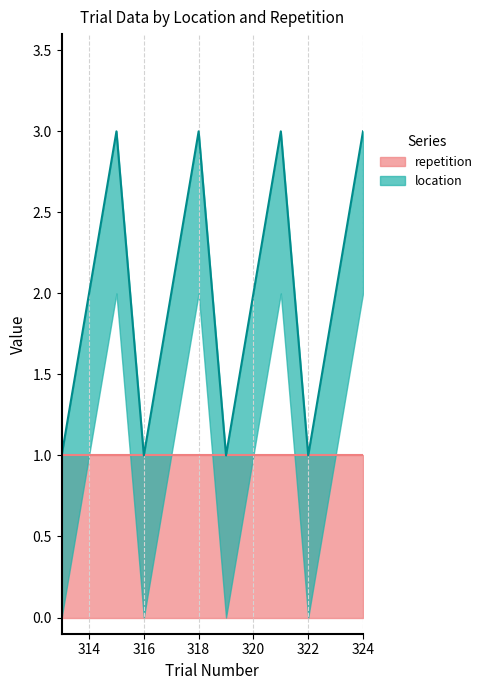

At which label does repetition reach its minimum?

313